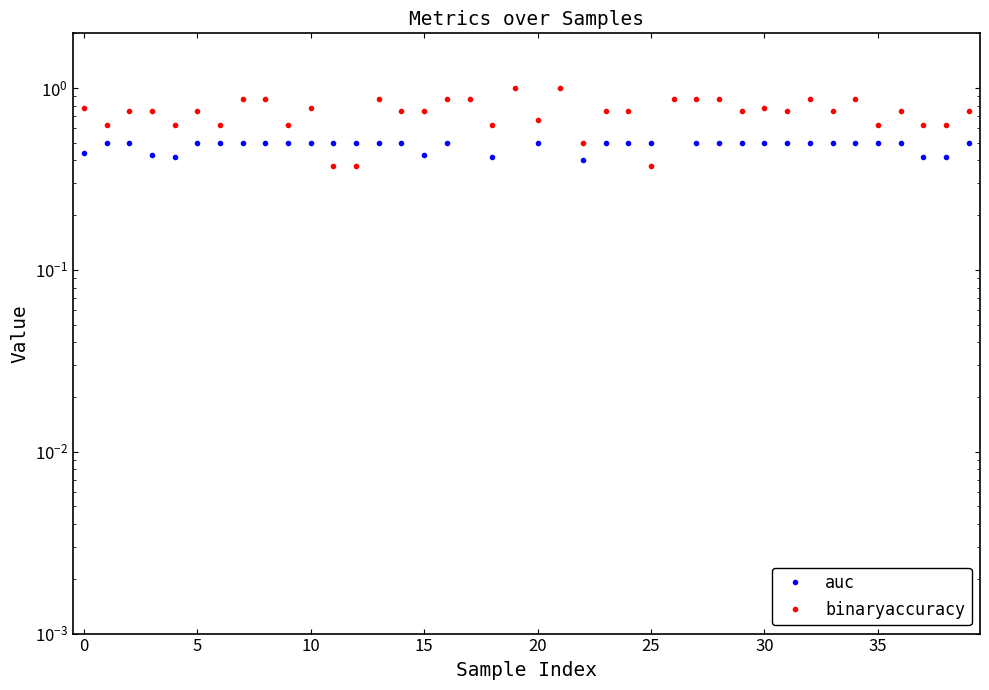

What is the value of the binaryaccuracy point at the 18th from the left?

0.9